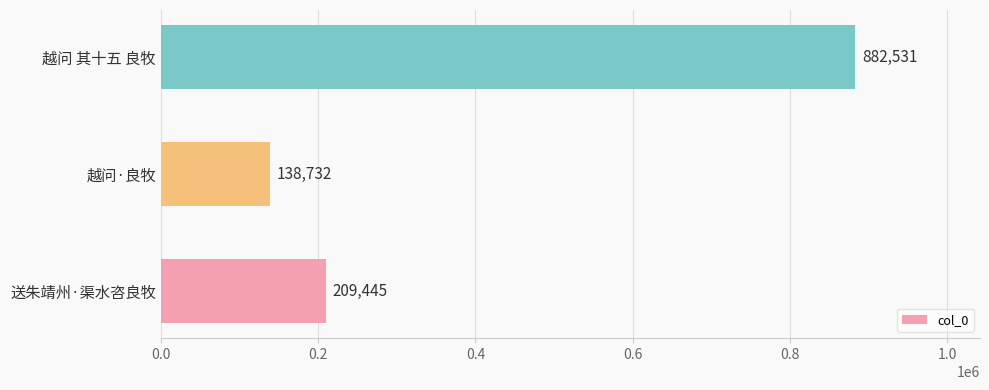

How many distinct data groups are displayed?

1